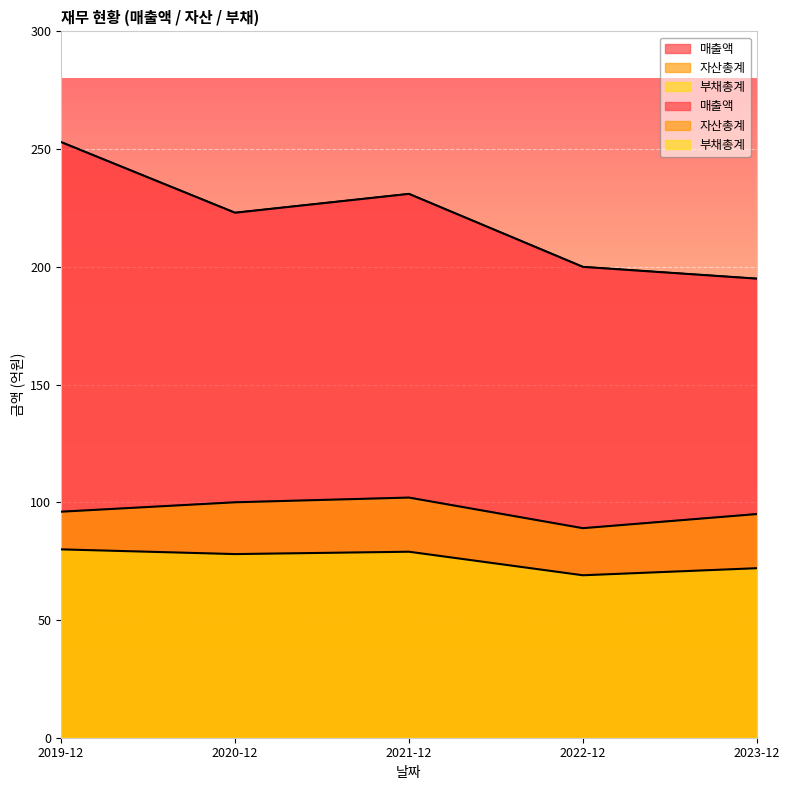

True or false: 부채총계 and 자산총계 intersect in this chart.

False